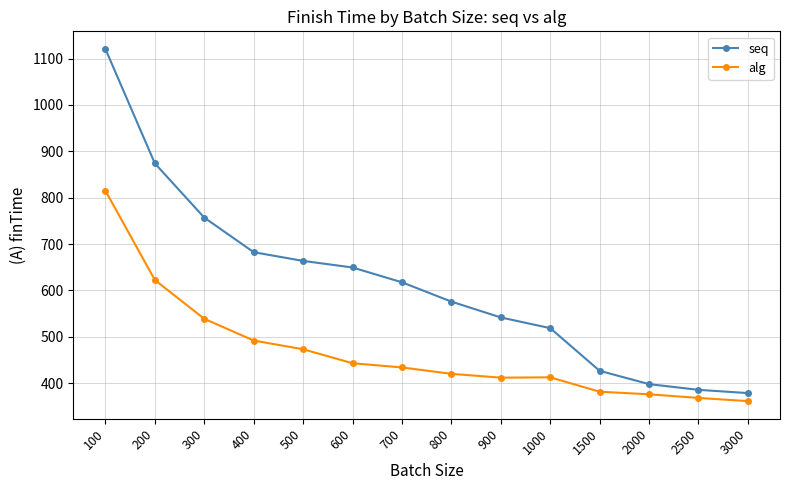

What is the spread (max minus min) of values at 800?

155.7